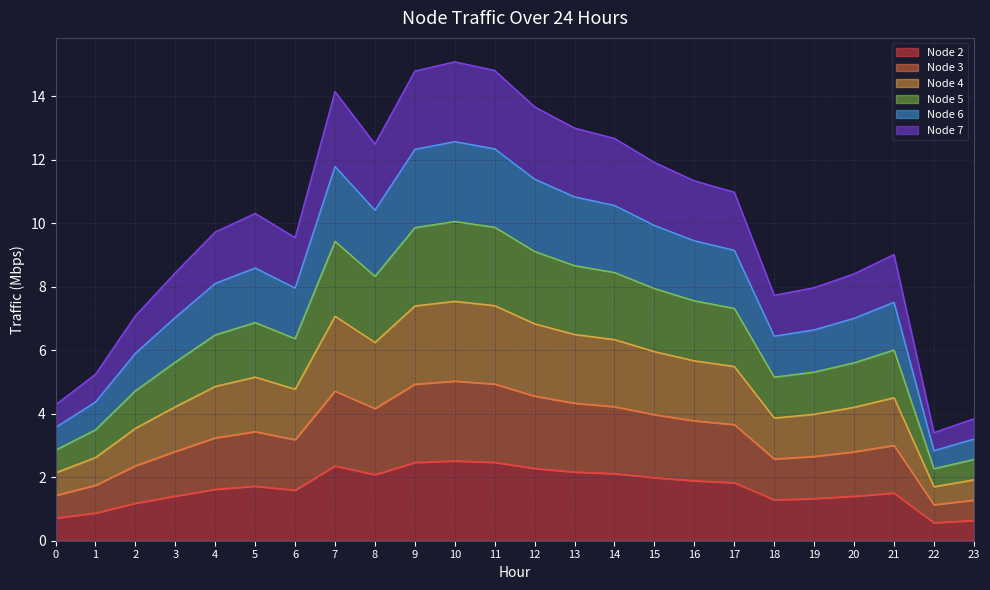

List the series in order of their peak value, lowest first.

Node 2, Node 3, Node 4, Node 5, Node 6, Node 7